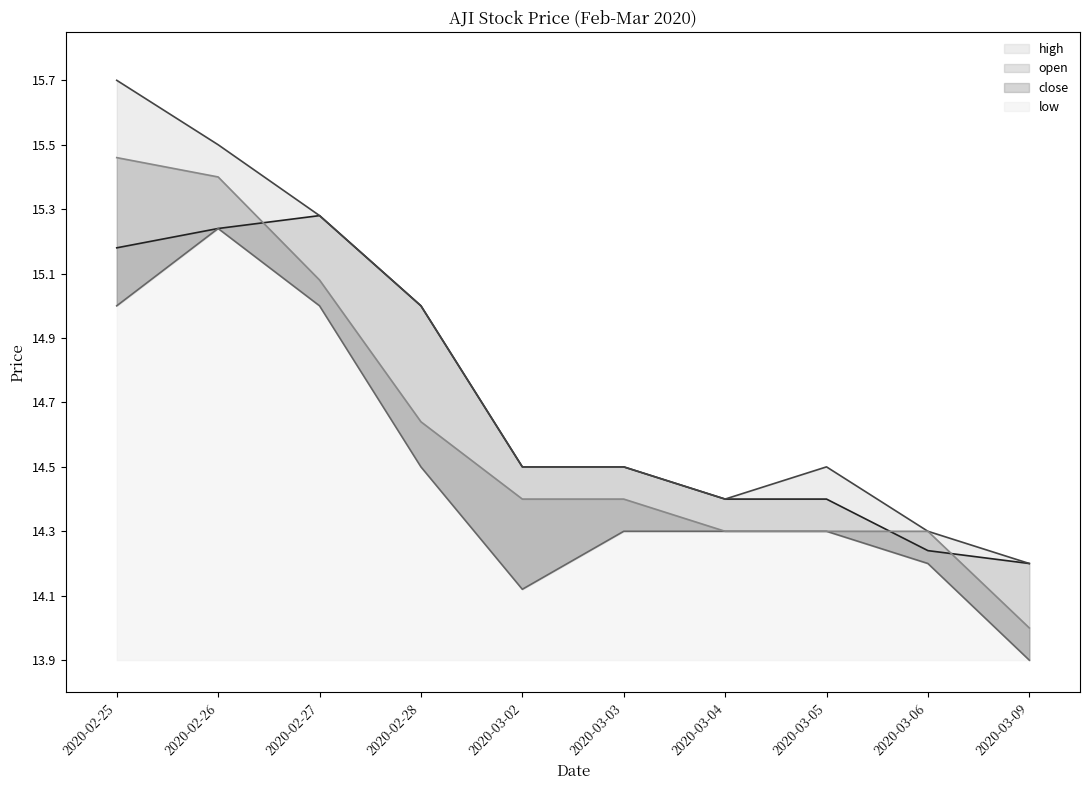

What are all the series names shown in the legend?

open, high, low, close